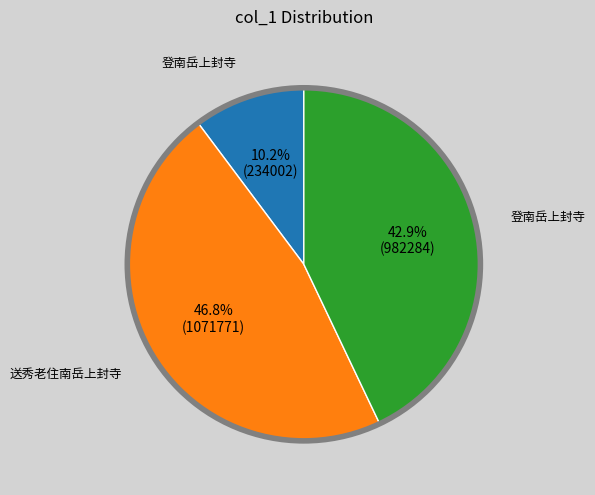

How many slices are in this pie chart?

3